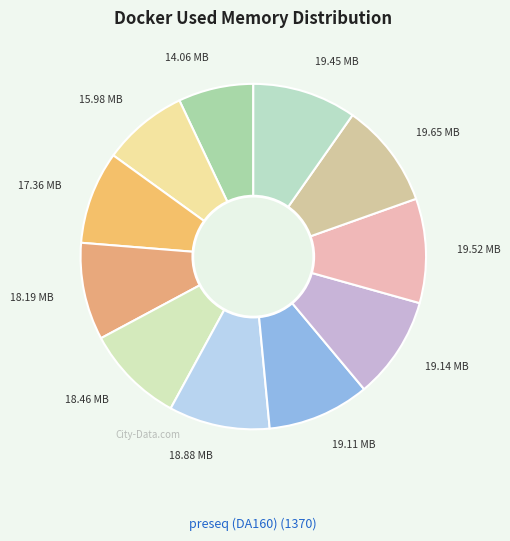

How many segments does this pie chart have?

11